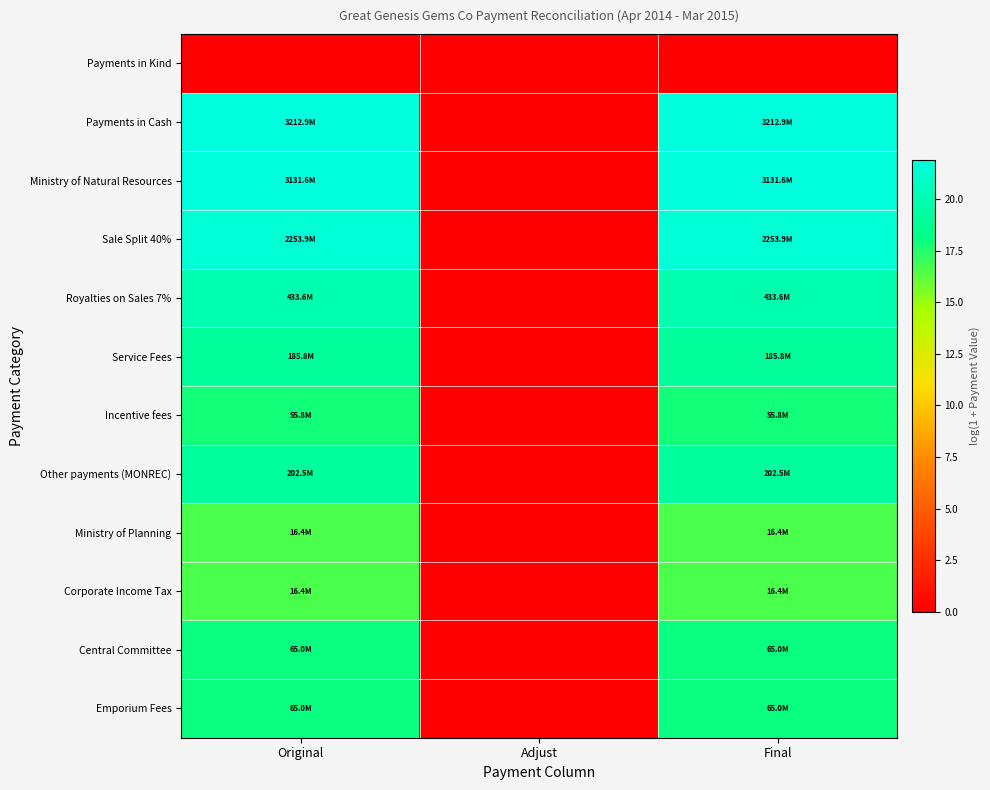

At how many categories does at least one series exceed 1?

2